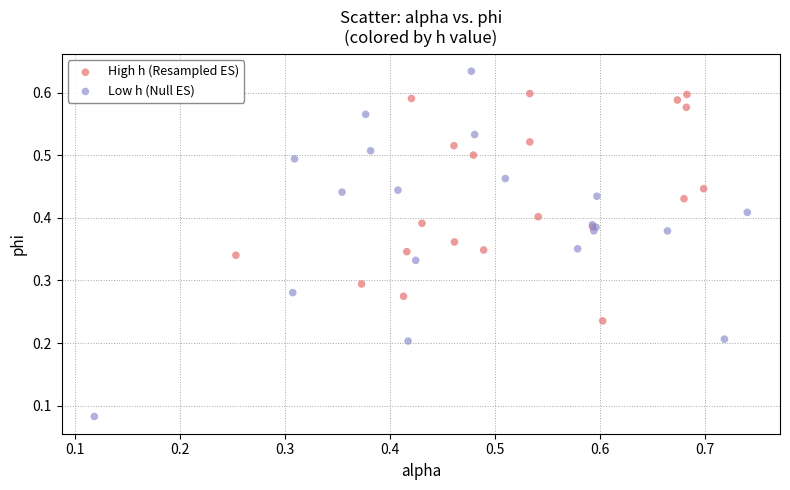

What are all the series names shown in the legend?

High h (Resampled ES), Low h (Null ES)